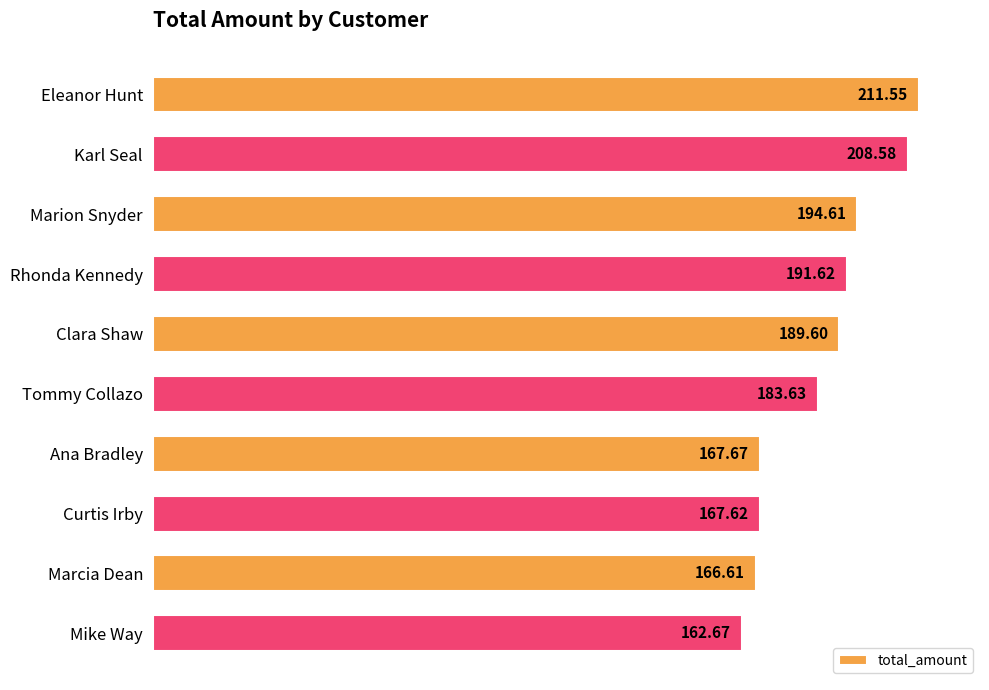

Where is the data nearest to the value 187?

Clara Shaw